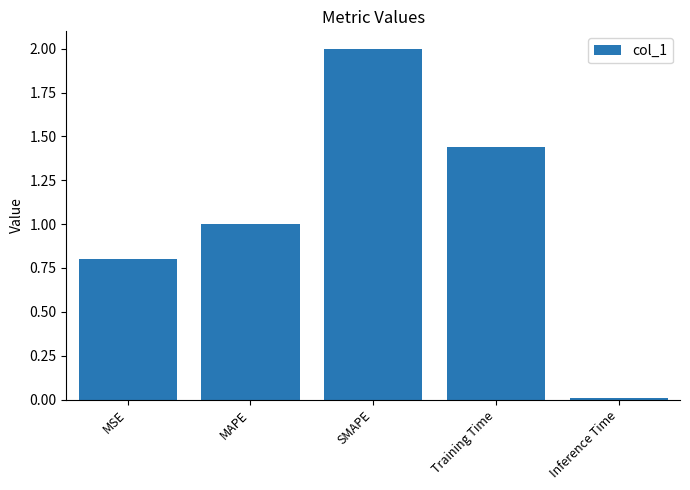

What is the sum of all values?

5.2